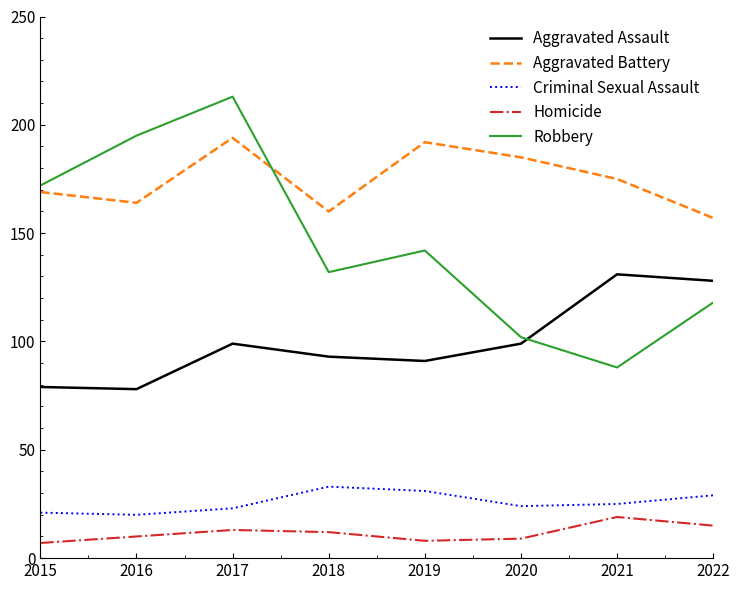

True or false: Robbery and Homicide intersect in this chart.

False